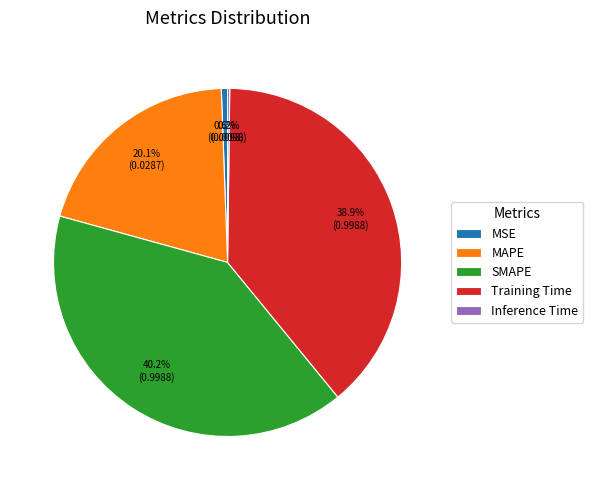

Is it true that Training Time is 39% of the pie?

True